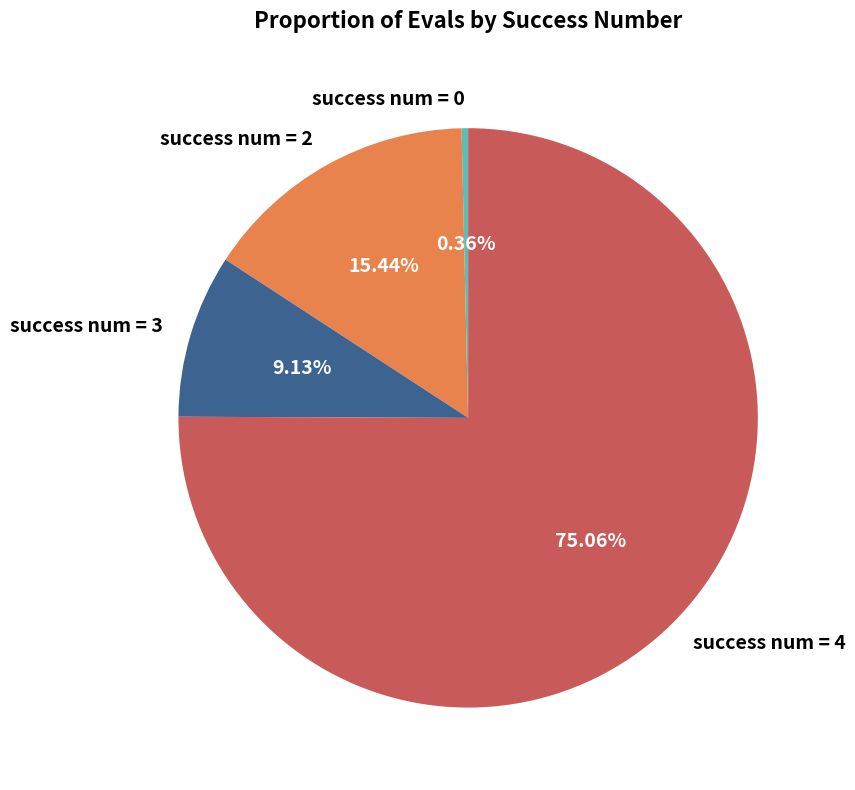

Count the number of slices in the pie.

4